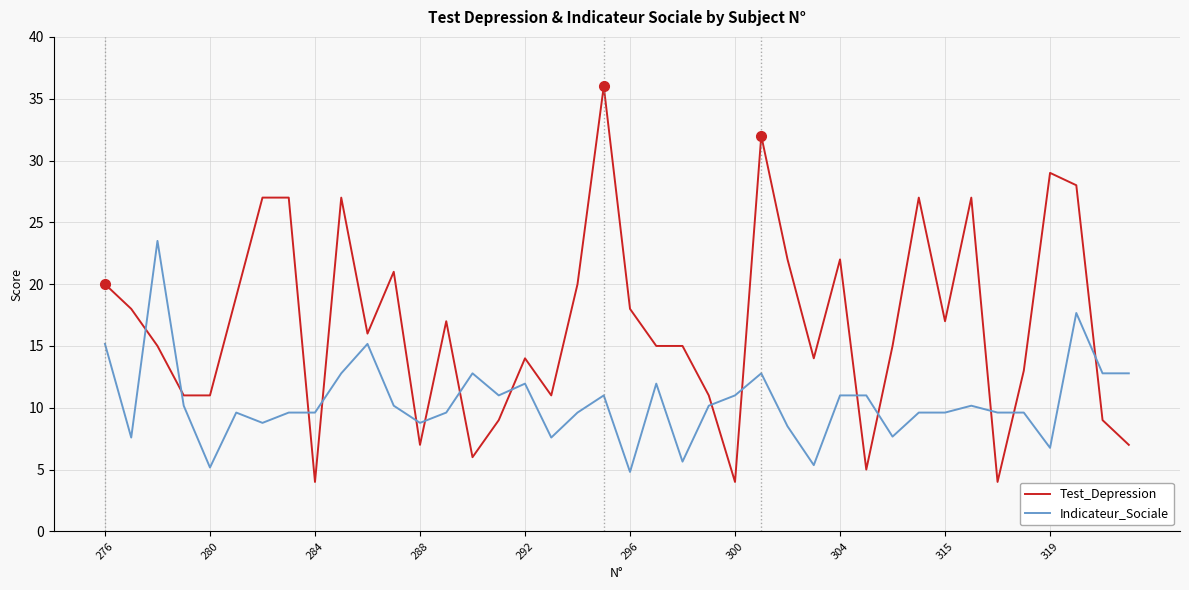

Which series has the largest range (max minus min)?

Test_Depression